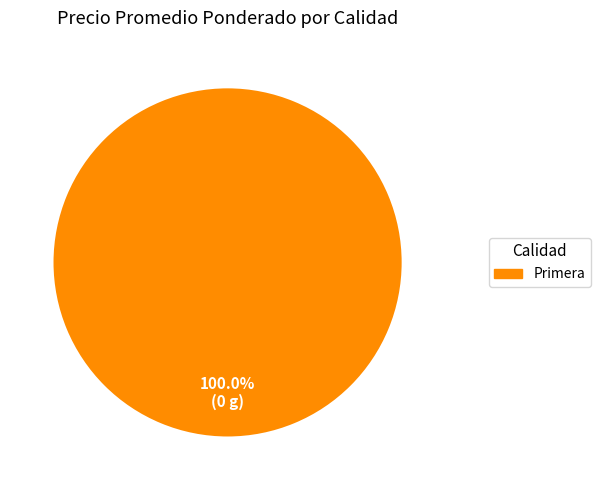

Is there any slice that represents more than half of the pie?

Yes